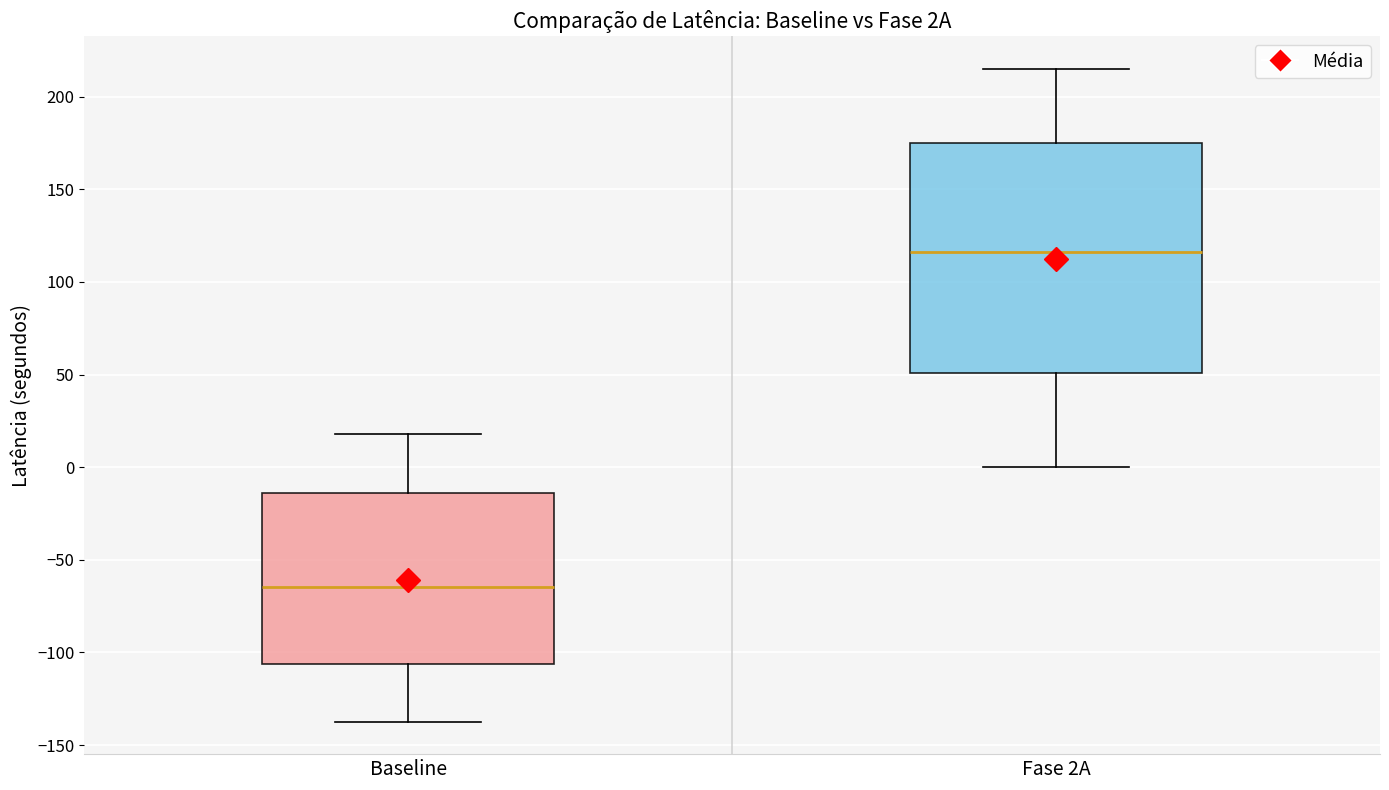

Where is the upper edge of the box for Fase 2A on the y-axis? The values are not printed on the chart, so give them approximately, as read against the axis.

175